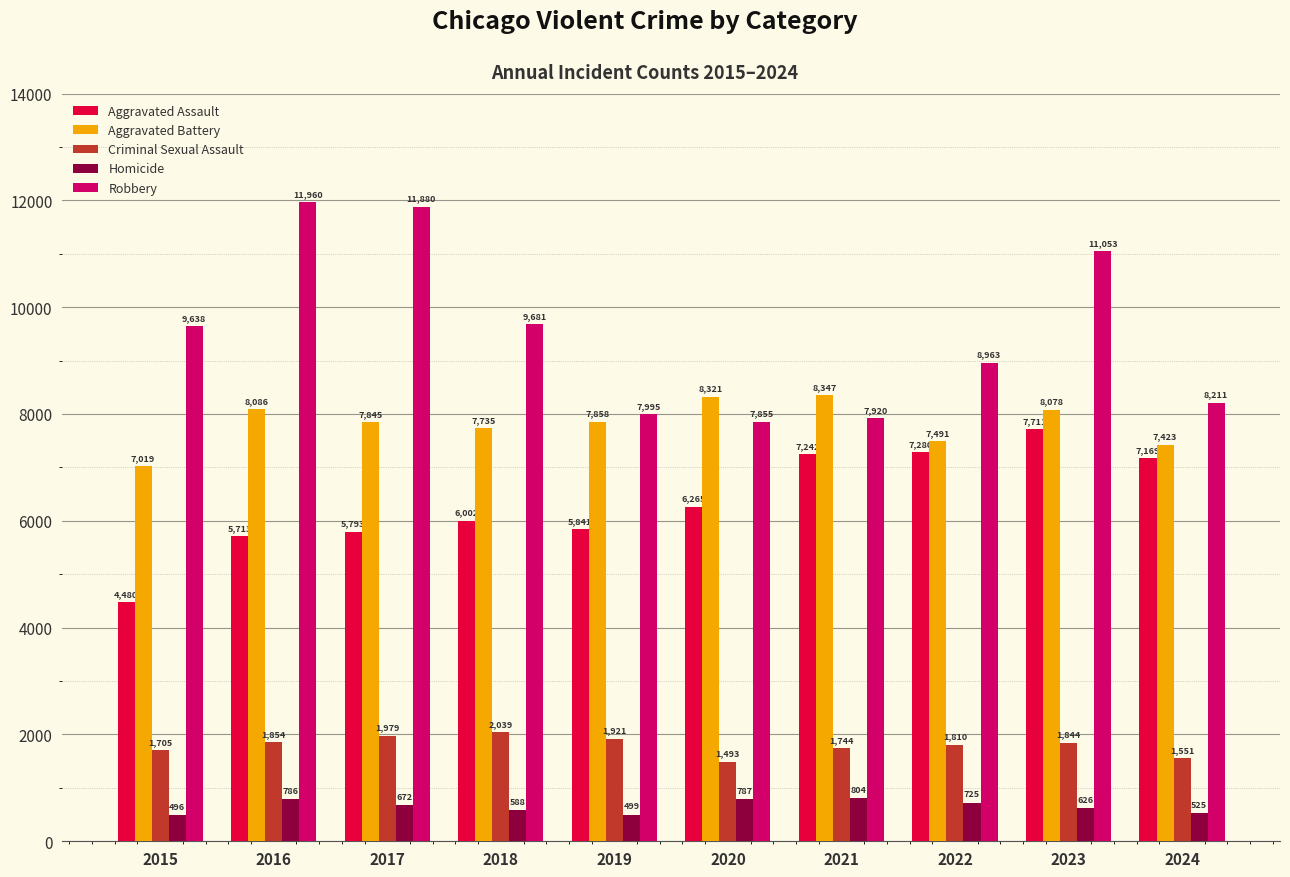

Reading left to right, transcribe all the data shown in this chart.

Aggravated Assault: 2015=4480	2016=5713	2017=5793	2018=6002	2019=5841	2020=6265	2021=7242	2022=7280	2023=7711	2024=7169
Aggravated Battery: 2015=7019	2016=8086	2017=7845	2018=7735	2019=7858	2020=8321	2021=8347	2022=7491	2023=8078	2024=7423
Criminal Sexual Assault: 2015=1705	2016=1854	2017=1979	2018=2039	2019=1921	2020=1493	2021=1744	2022=1810	2023=1844	2024=1551
Homicide: 2015=496	2016=786	2017=672	2018=588	2019=499	2020=787	2021=804	2022=725	2023=626	2024=525
Robbery: 2015=9638	2016=11960	2017=11880	2018=9681	2019=7995	2020=7855	2021=7920	2022=8963	2023=11053	2024=8211